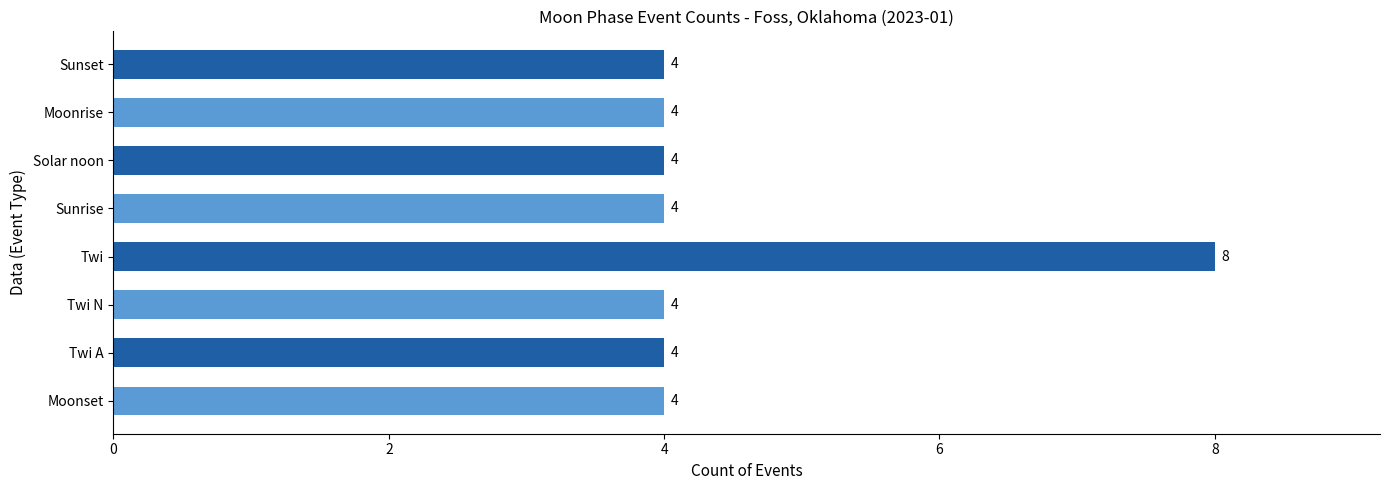

Are the bars horizontal?

Yes